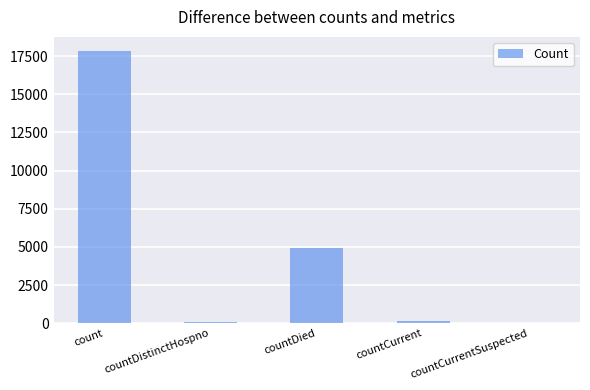

What is the change in value from count to countCurrent?

-17716